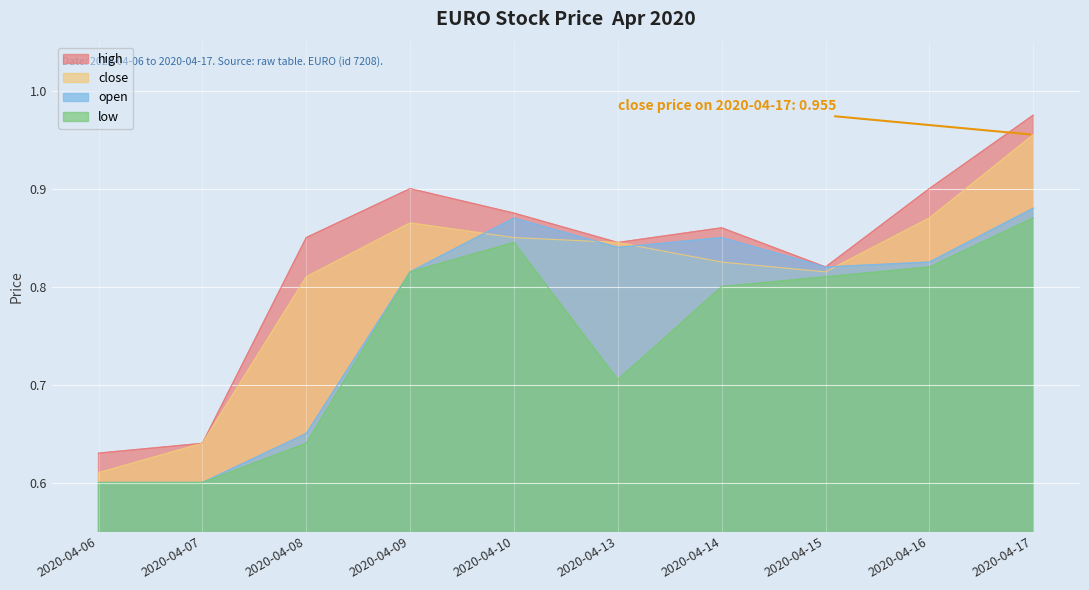

True or false: open and high intersect in this chart.

False